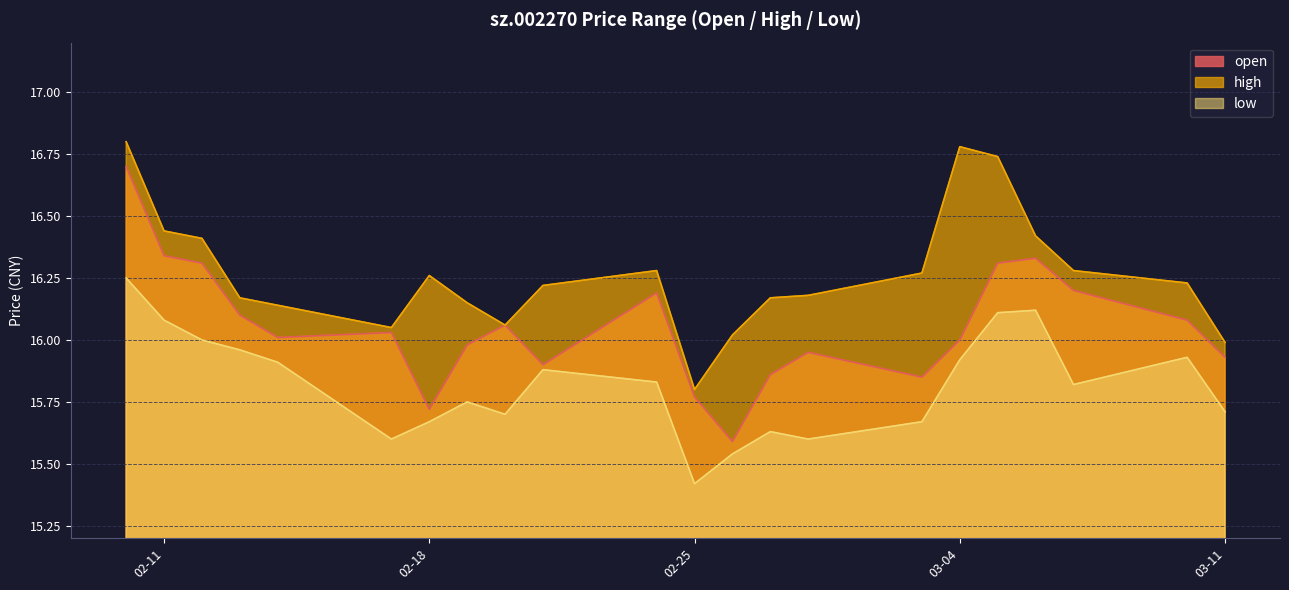

At 2025-02-21, list the series in order from smallest to largest.

low, open, high